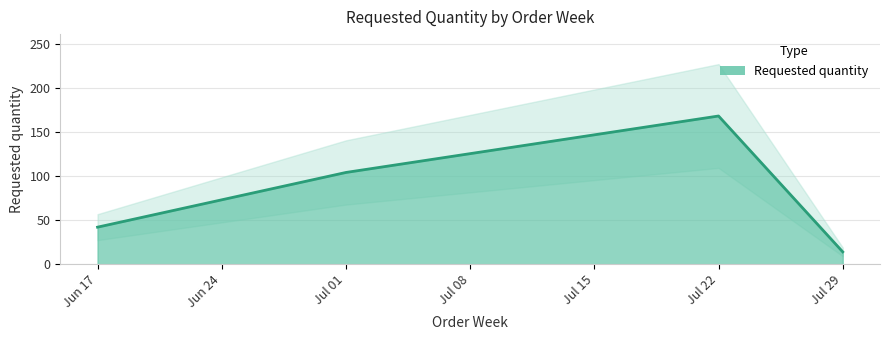

What value does the data have at Jul 01?

104